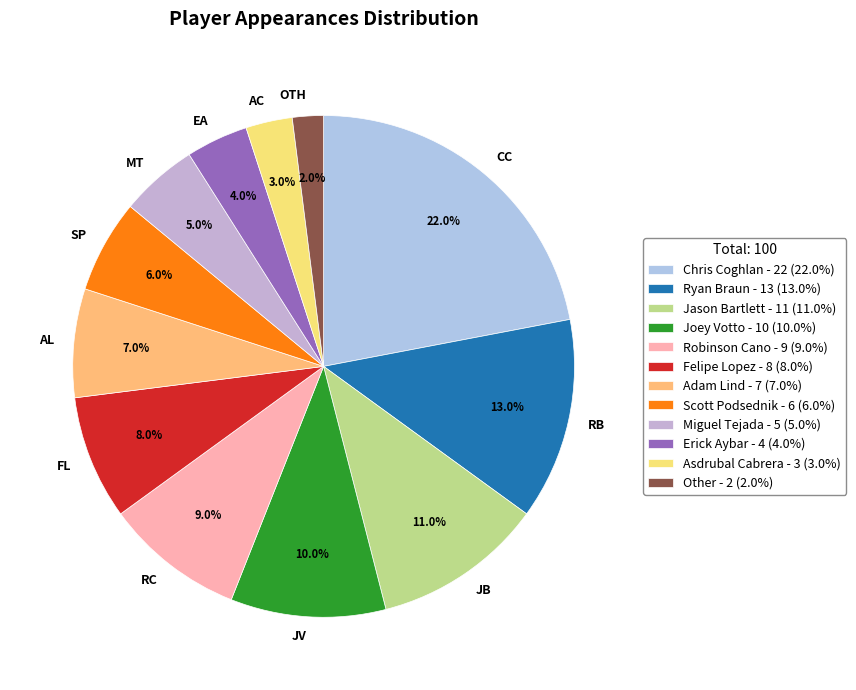

To the nearest percent, what is the combined percentage of Robinson Cano and Ryan Braun?

22%